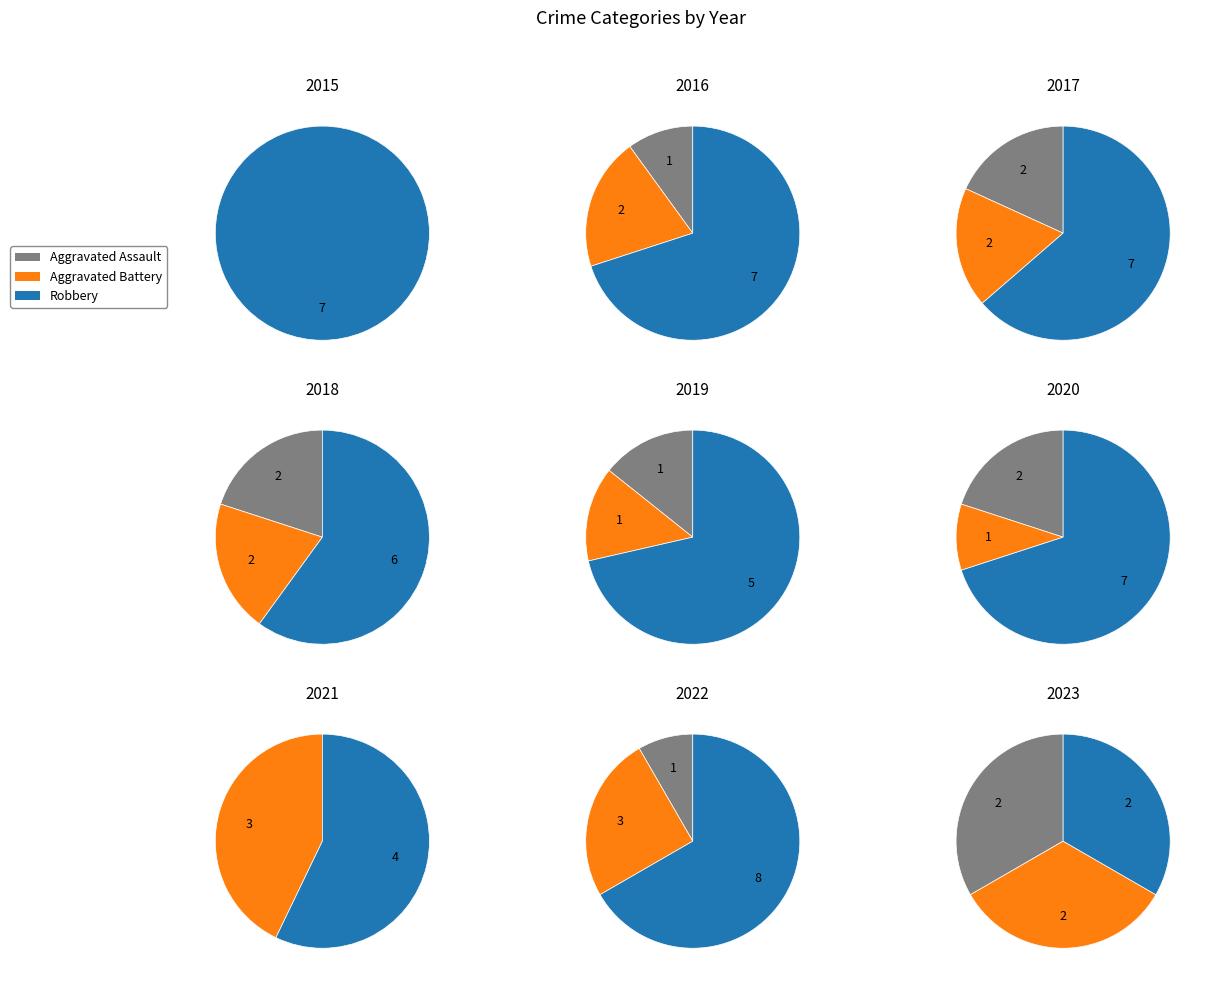

Which has a higher value, 1 or 8?

8